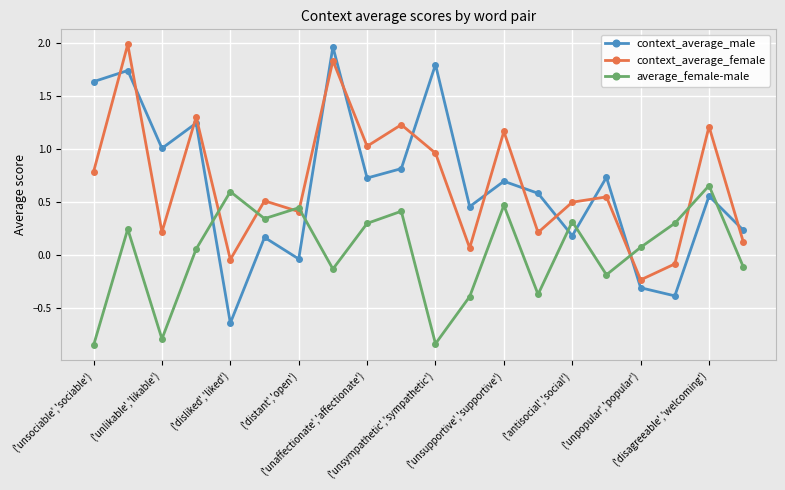

How many interior local peaks does the context_average_male series have?

8